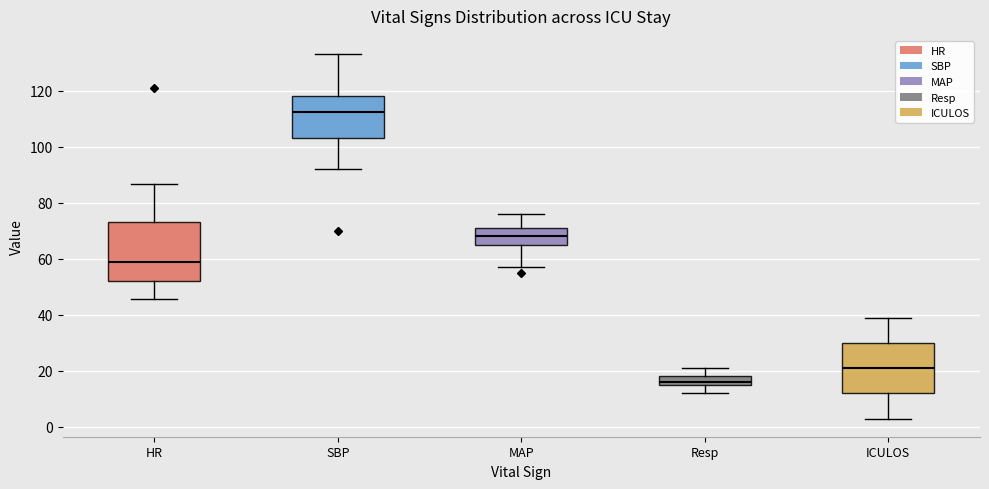

Reading left to right, read every box against the y-axis: the position of its median line, the range the box covers, and the ends of its whiskers. The values are not printed on the chart, so give them approximately, as read against the axis.

HR: median 60, box 52 to 74, whiskers 46 to 86
SBP: median 112, box 104 to 118, whiskers 92 to 134
MAP: median 68, box 66 to 72, whiskers 58 to 76
Resp: median 16 (just above the box's lower edge), box 16 to 18, whiskers 12 to 22
ICULOS: median 22, box 12 to 30, whiskers 4 to 40